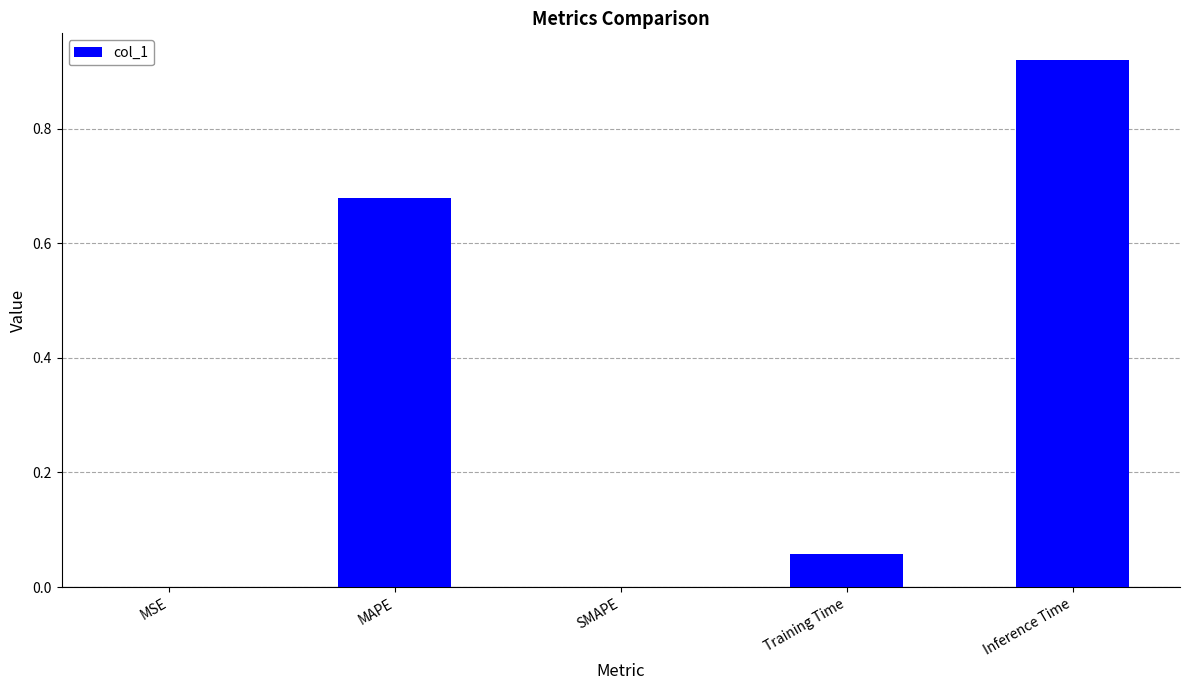

What is the sum of all values?

1.7